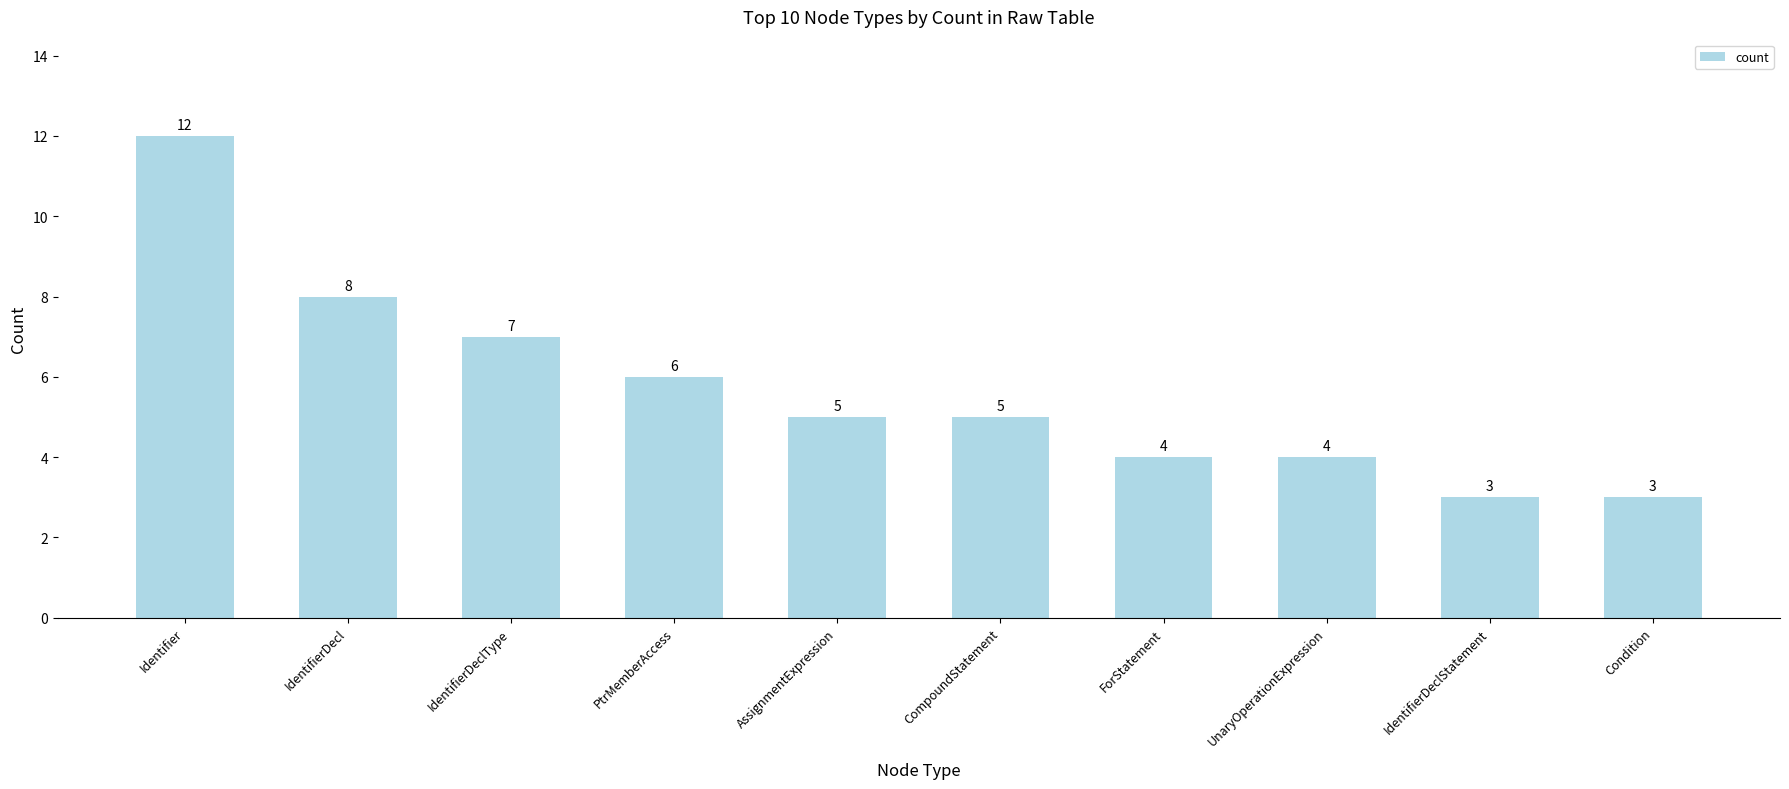

What is the greatest value displayed?

12